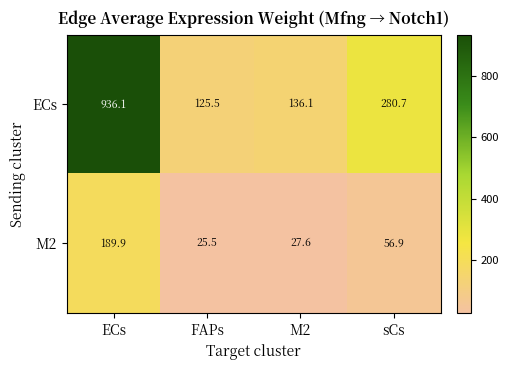

What is the difference between the second highest and minimum values in the ECs series?

155.2